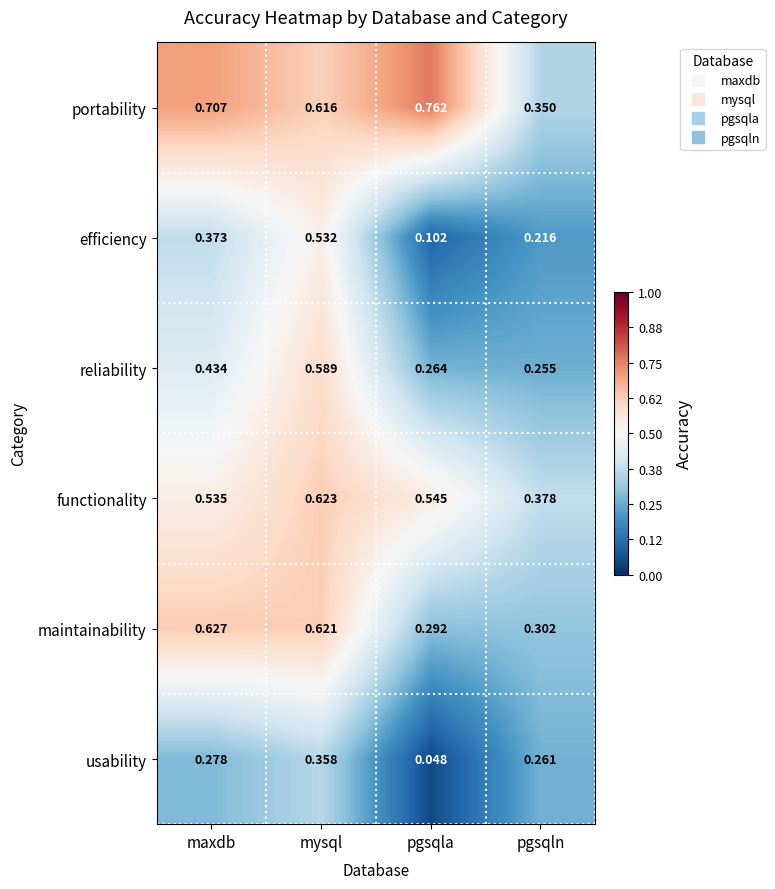

Between maxdb and mysql, which series saw the biggest shift?

efficiency